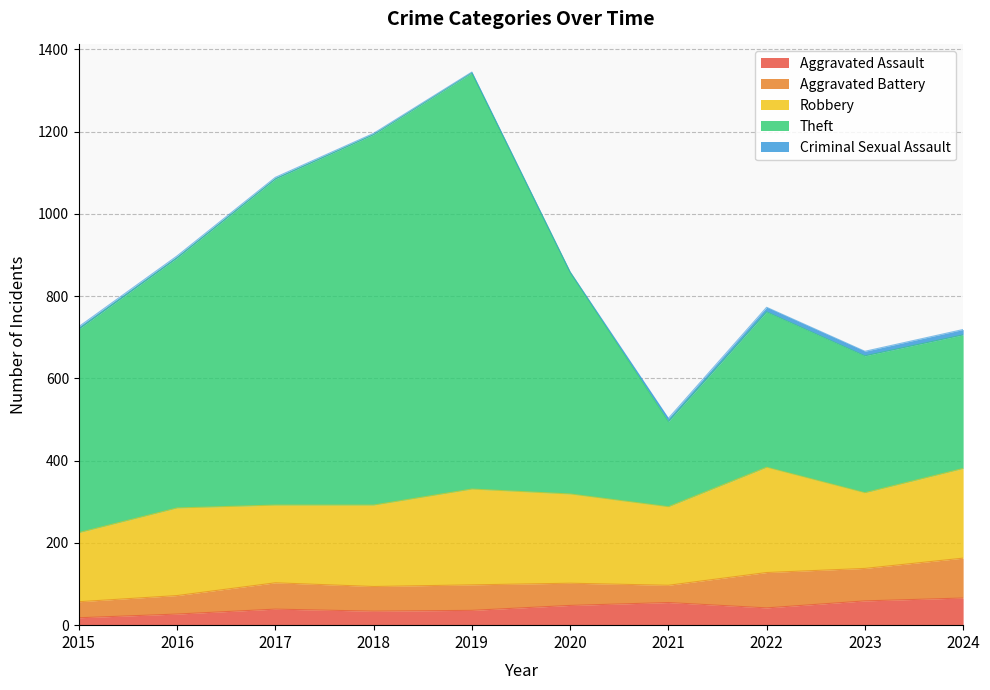

Is it true that Robbery equals 256 at 2022?

True